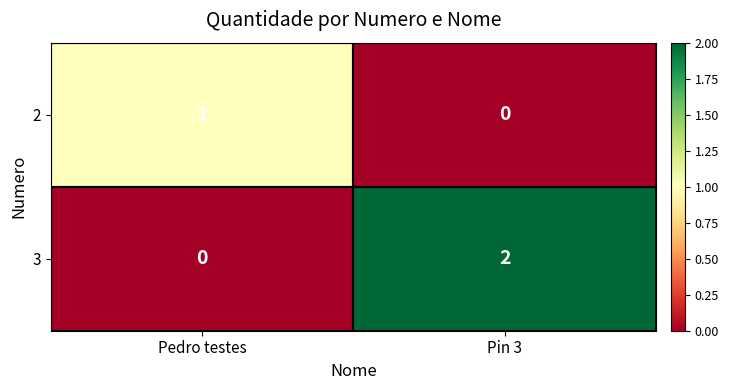

Between Pedro testes and Pin 3, which series saw the biggest shift?

3